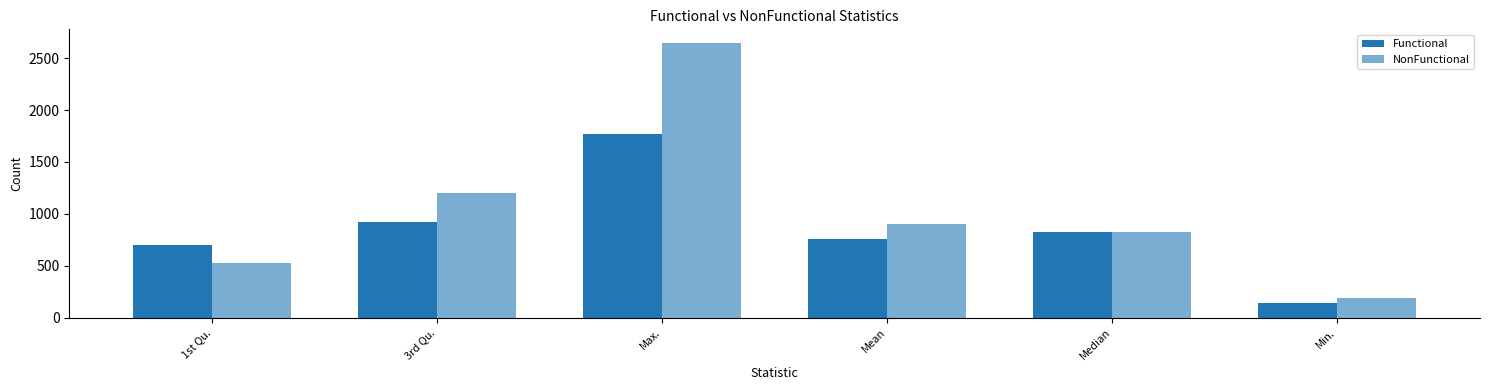

How many data points does each series have?

6